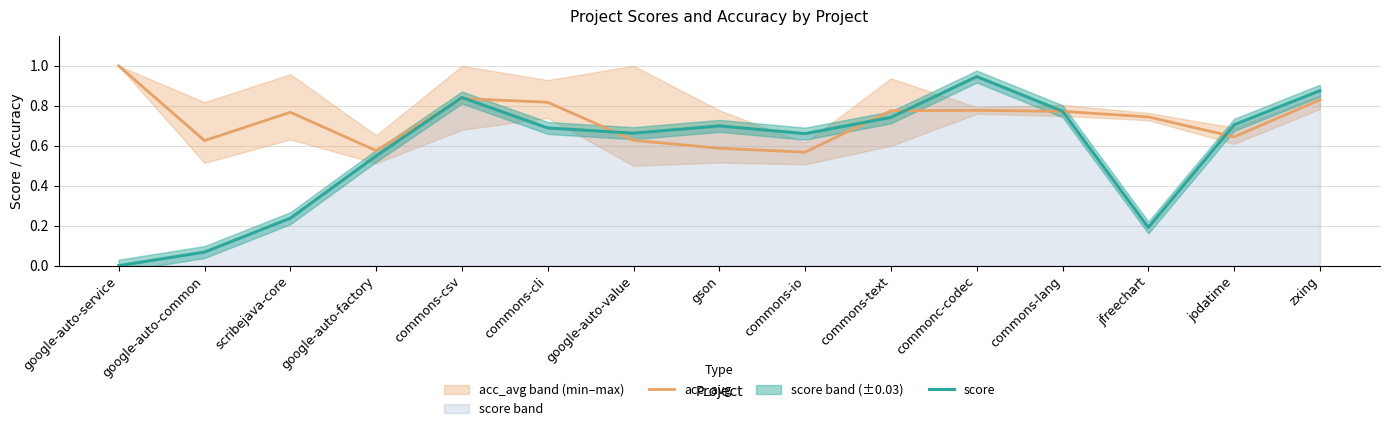

Reading left to right, transcribe all the data shown in this chart.

acc_avg: google-auto-service=1.0	google-auto-common=0.6	scribejava-core=0.8	google-auto-factory=0.6	commons-csv=0.8	commons-cli=0.8	google-auto-value=0.6	gson=0.6	commons-io=0.6	commons-text=0.8	commonc-codec=0.8	commons-lang=0.8	jfreechart=0.7	jodatime=0.6	zxing=0.8
score: google-auto-service=0.0	google-auto-common=0.1	scribejava-core=0.2	google-auto-factory=0.5	commons-csv=0.8	commons-cli=0.7	google-auto-value=0.7	gson=0.7	commons-io=0.7	commons-text=0.7	commonc-codec=0.9	commons-lang=0.8	jfreechart=0.2	jodatime=0.7	zxing=0.9